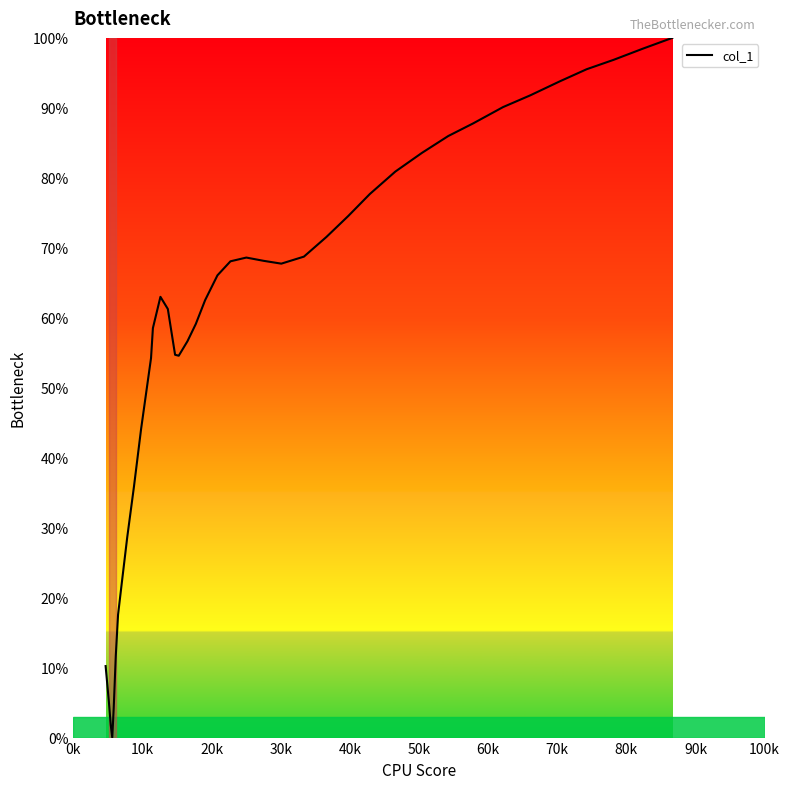

What is the greatest value displayed?

100.0